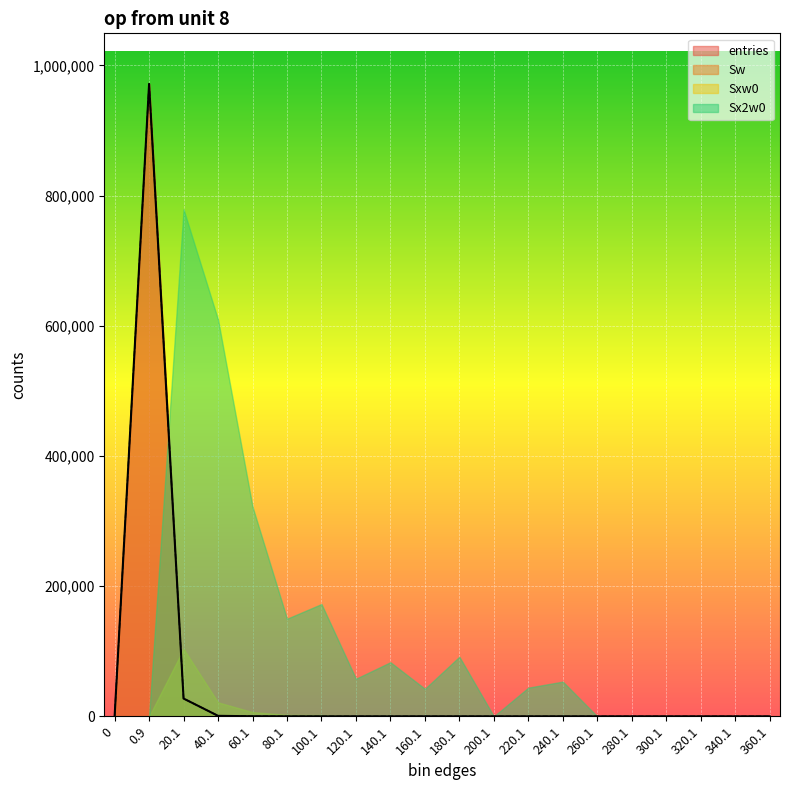

What position from the left is 0?

1